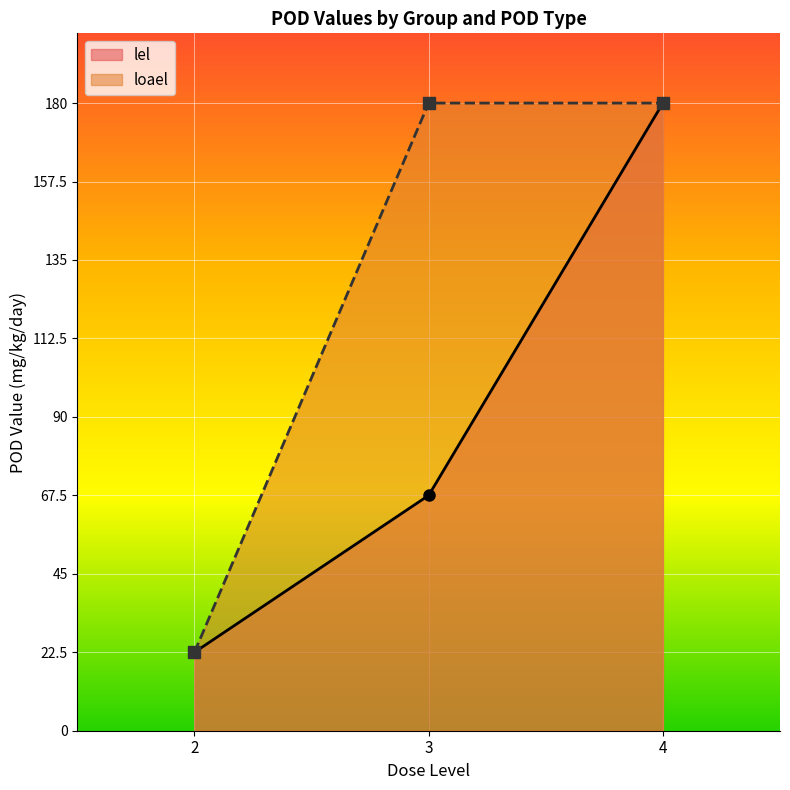

How many lines are shown in the chart?

2